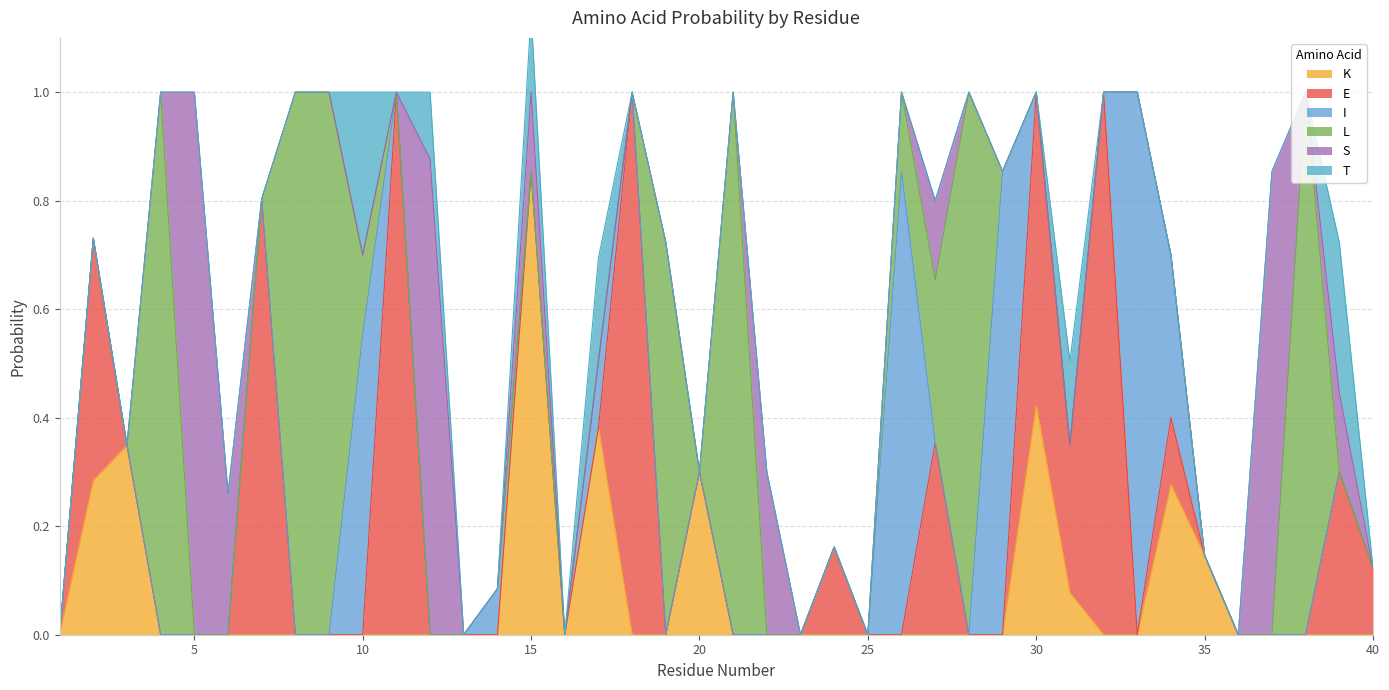

How many T values are between 0 and 1?

40